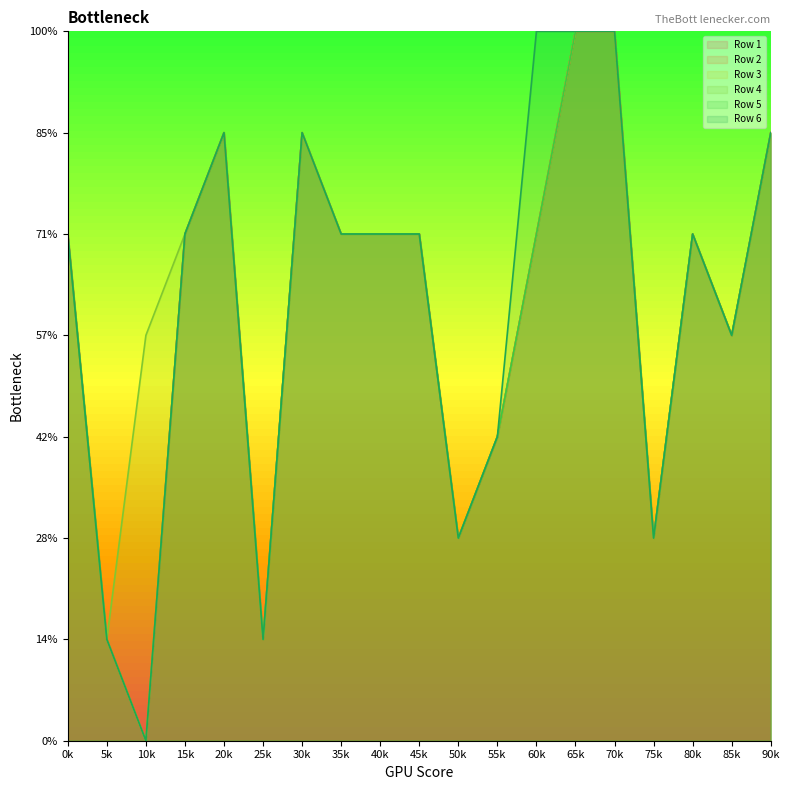

At 35k, list the series in order from largest to smallest.

Row 1, Row 2, Row 3, Row 4, Row 5, Row 6